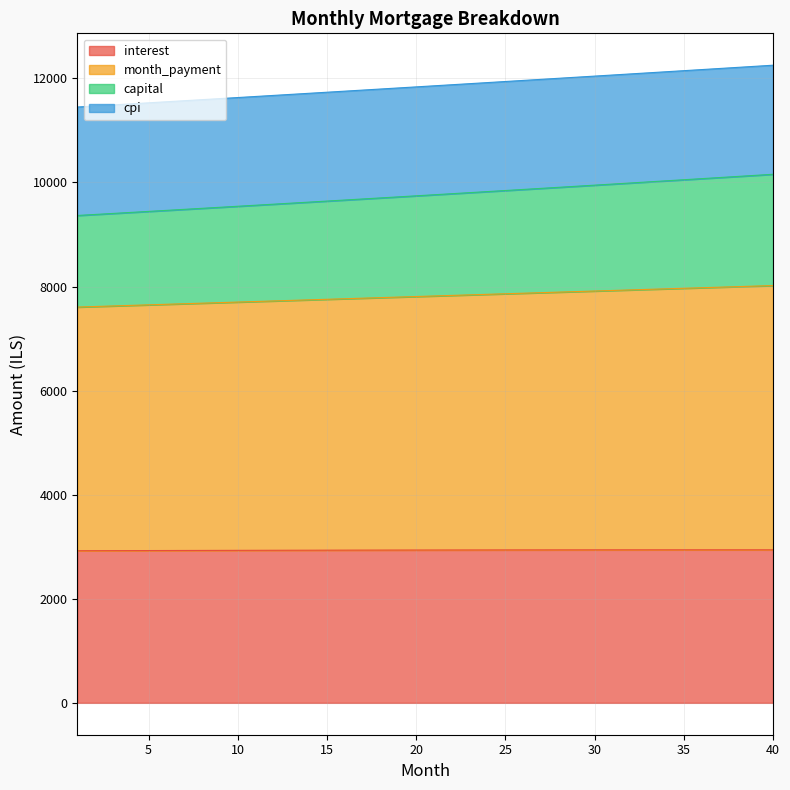

Does the chart display data point markers on the line(s)?

No